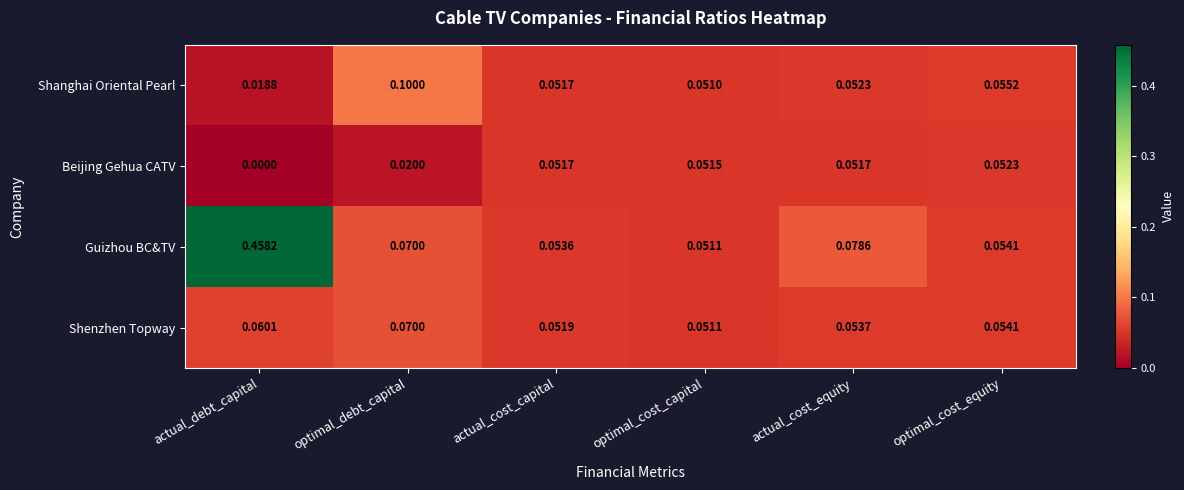

Which label corresponds to the smallest value in the chart?

actual_debt_capital